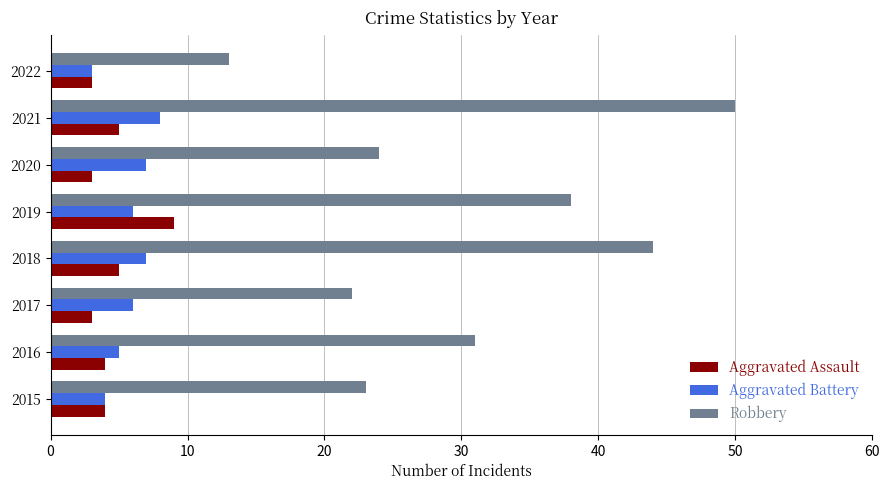

What is the highest value of the Robbery series?

50